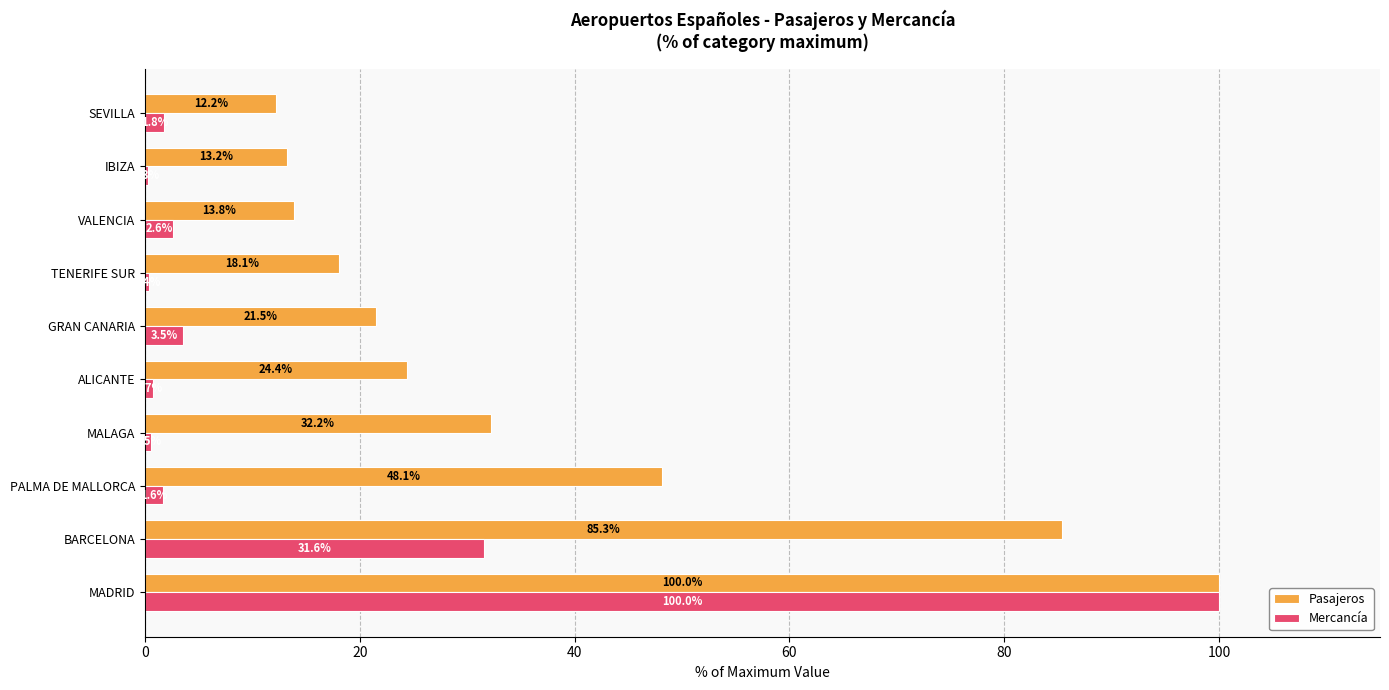

What are all the series names shown in the legend?

Pasajeros, Mercancía